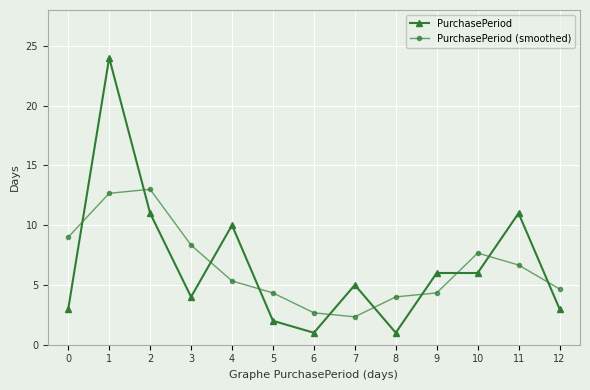

Reading left to right, list all the values displayed in this chart.

PurchasePeriod: 0=3.0	1=24.0	2=11.0	3=4.0	4=10.0	5=2.0	6=1.0	7=5.0	8=1.0	9=6.0	10=6.0	11=11.0	12=3.0
PurchasePeriod (smoothed): 0=9.0	1=12.7	2=13.0	3=8.3	4=5.3	5=4.3	6=2.7	7=2.3	8=4.0	9=4.3	10=7.7	11=6.7	12=4.7